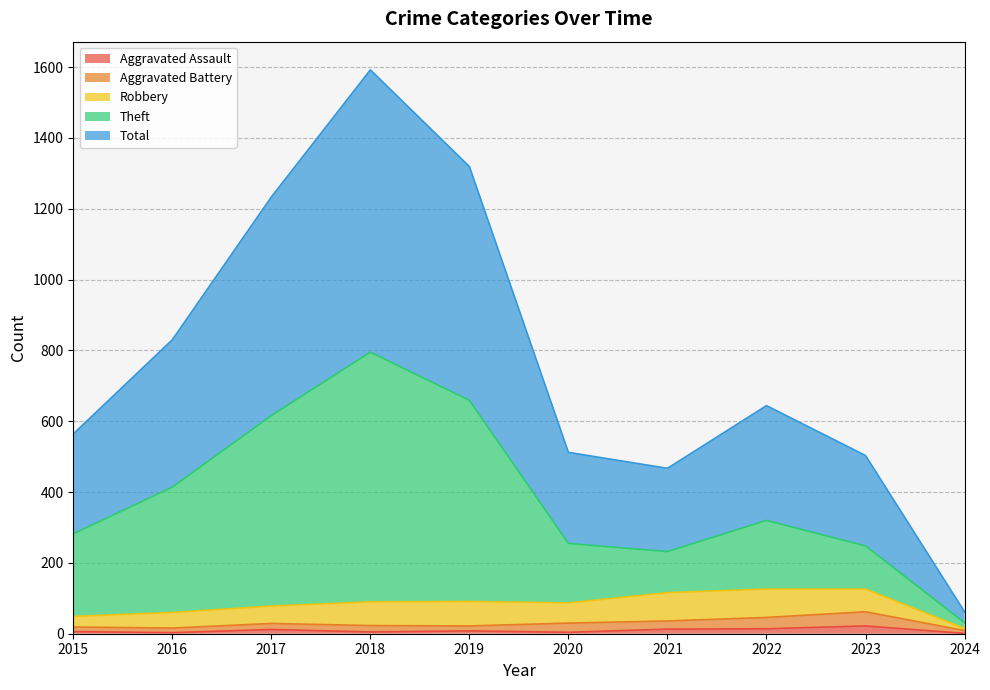

Is the value of Total at 2019 greater than the value of Theft at 2020?

Yes